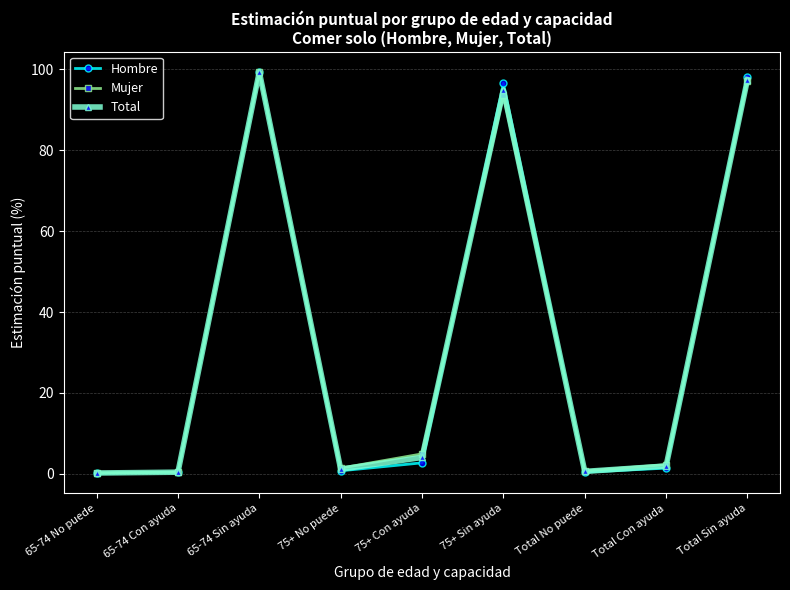

What is the label of the 1st point from the left?

65-74 No puede